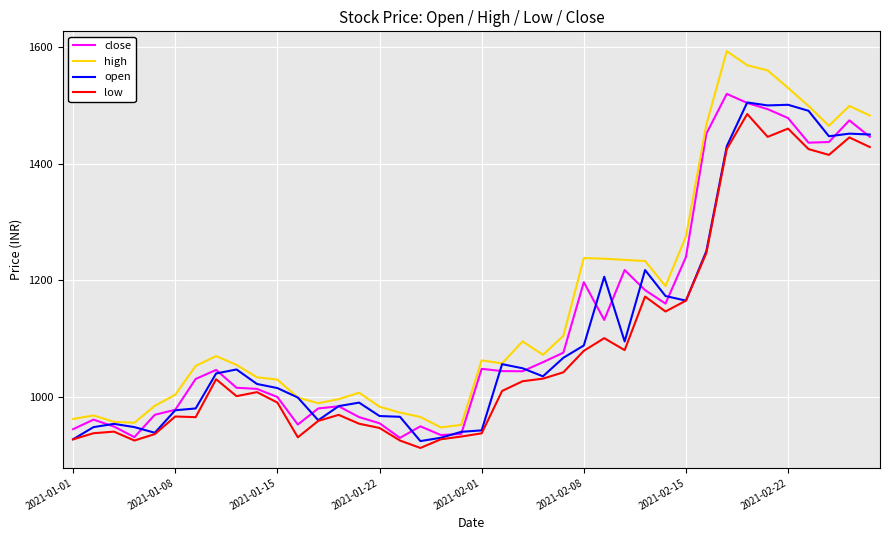

What is the highest value of the high series?

1593.0